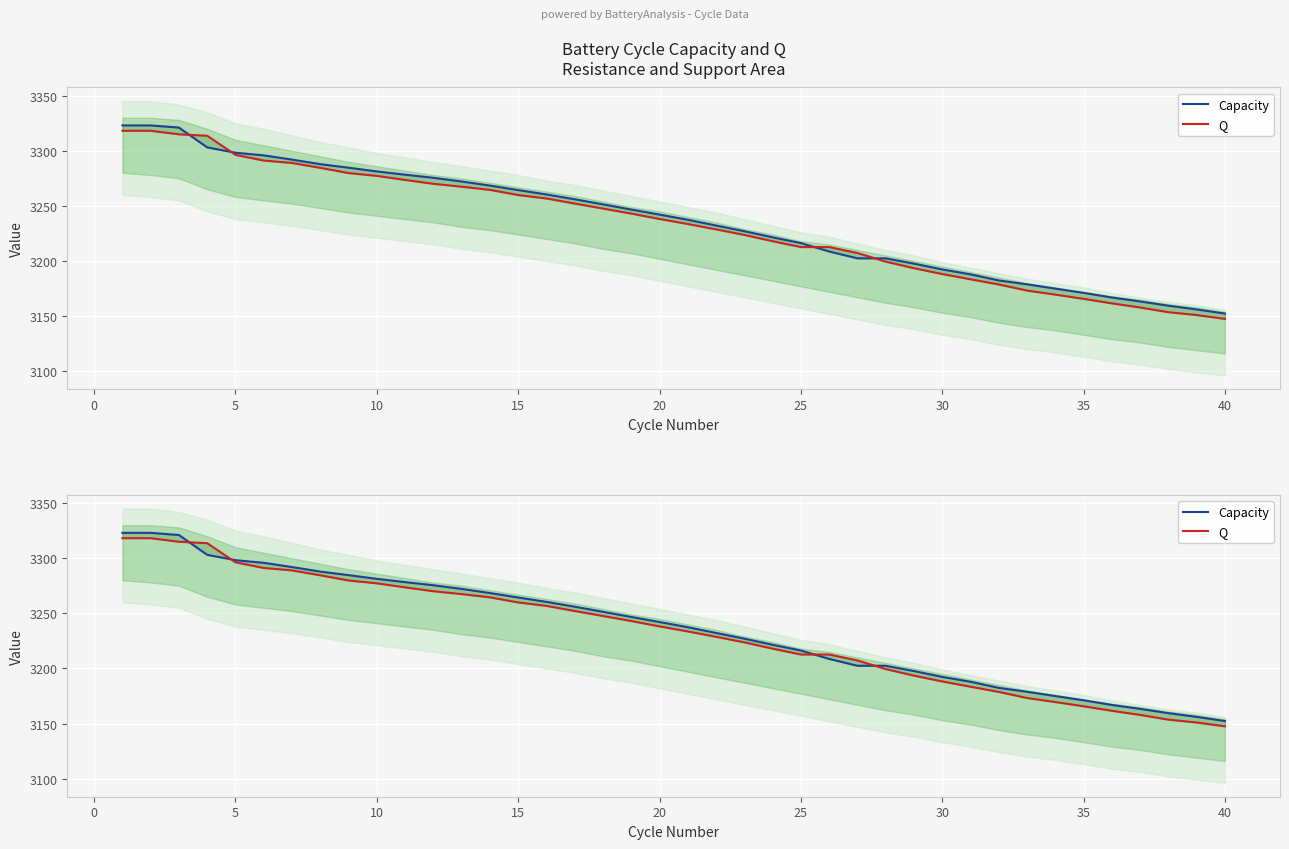

Rank the series by their maximum value, from highest to lowest.

Capacity, Q